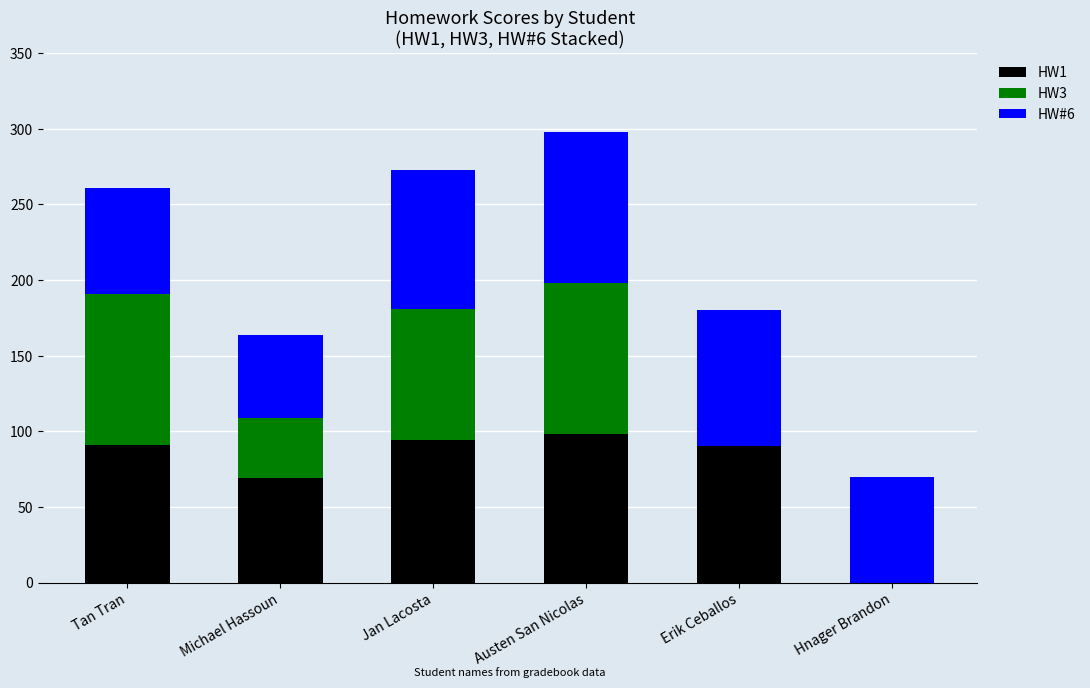

The HW1 series shows -64 at Hnager Brandon. True or false?

False